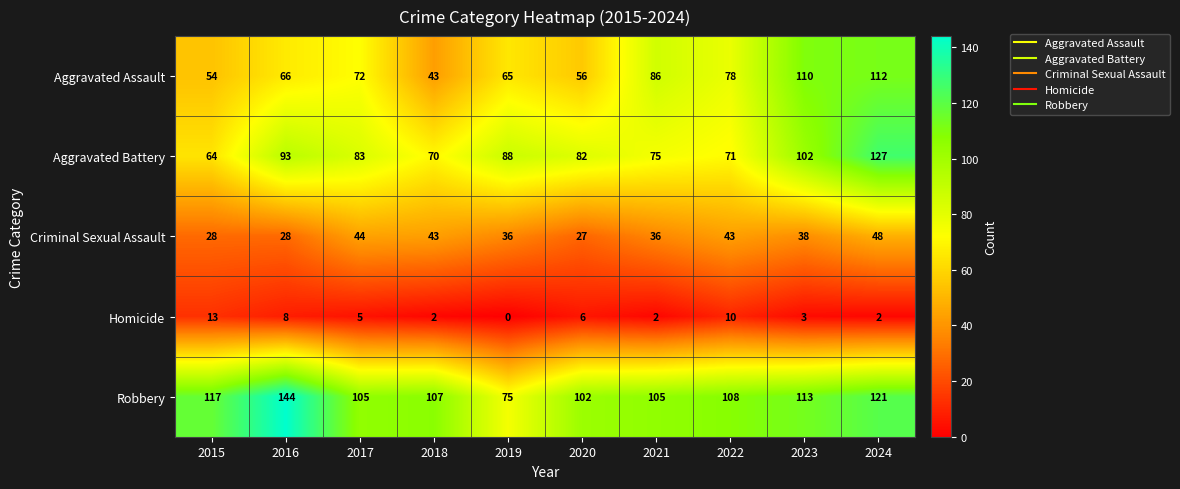

How many distinct data groups are displayed?

5